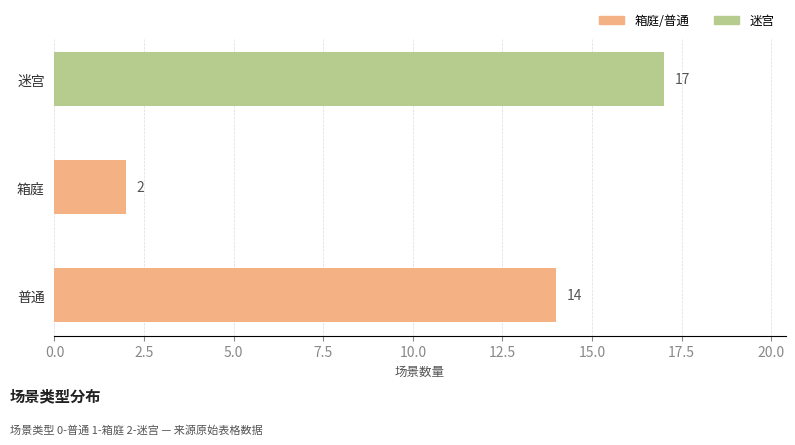

What value does the data have at 迷宫?

17